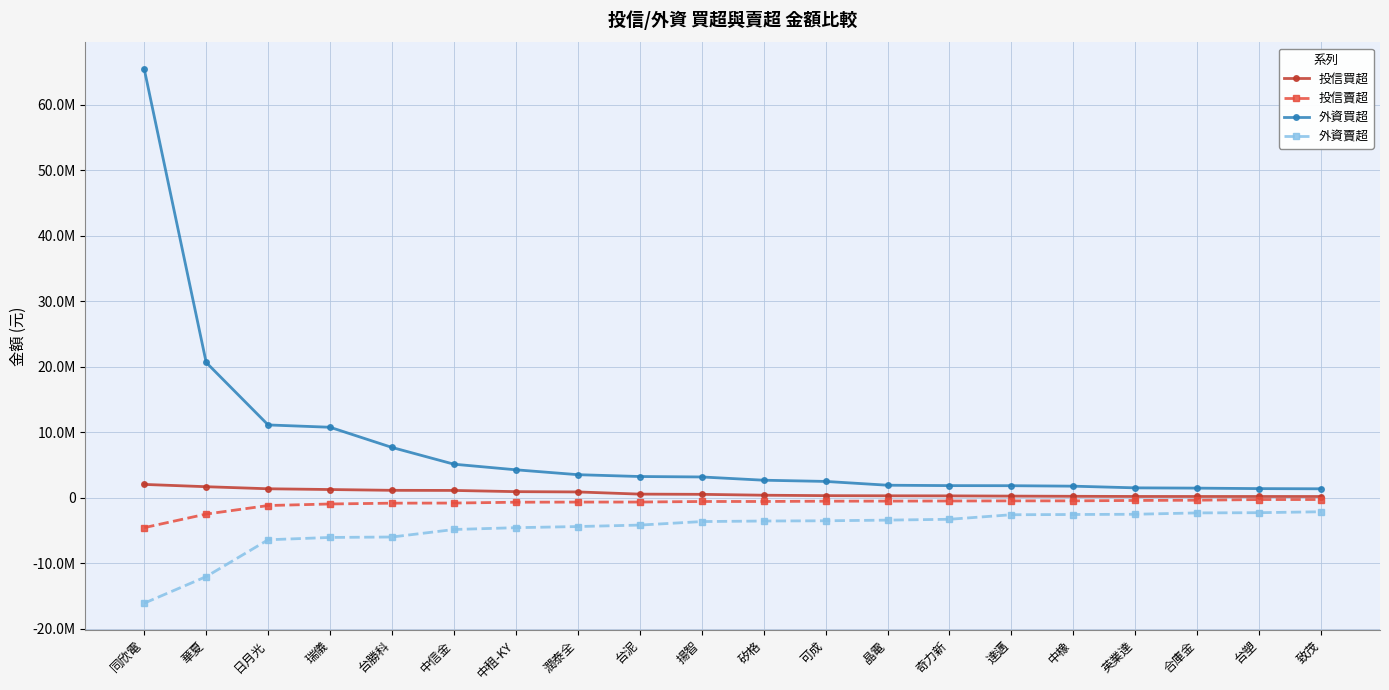

Where does the 投信買超 series first go above 534000?

同欣電